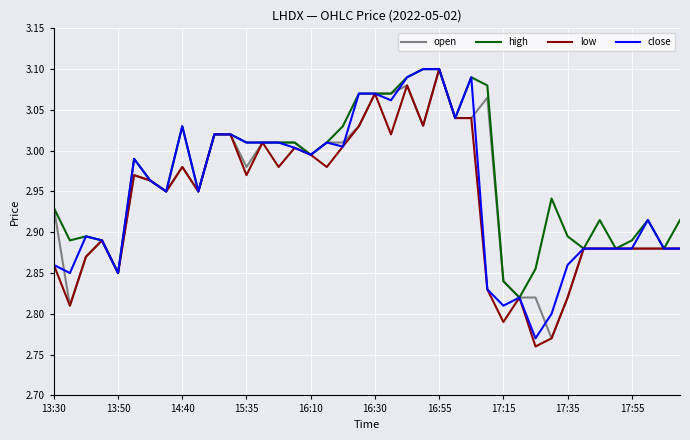

How many series are shown in this chart?

4